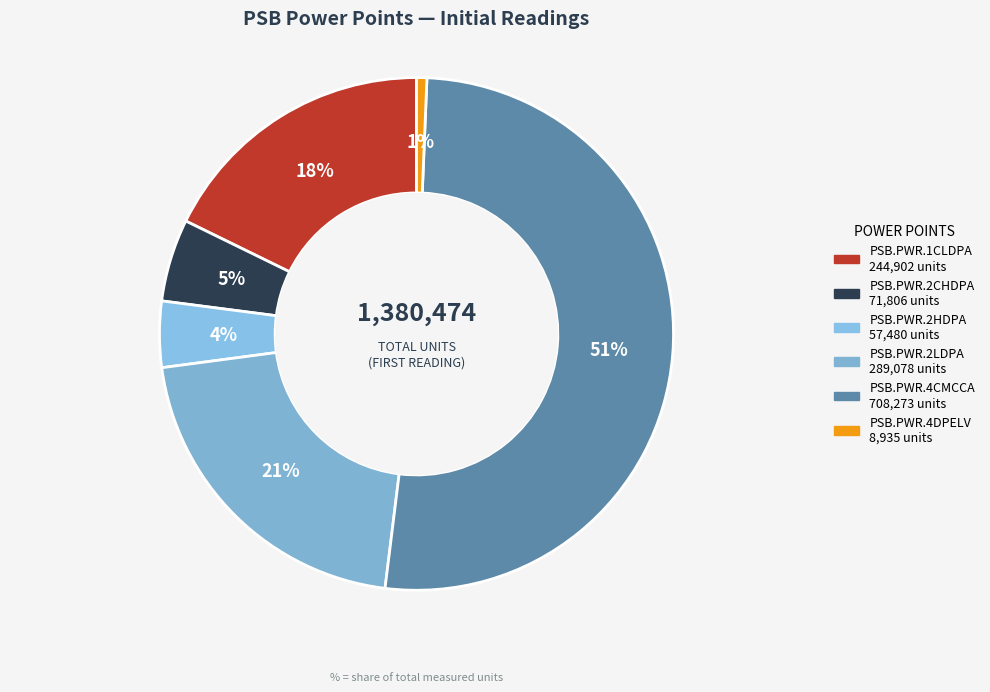

Rank the categories by value from lowest to highest.

PSB.PWR.4DPELV, PSB.PWR.2HDPA, PSB.PWR.2CHDPA, PSB.PWR.1CLDPA, PSB.PWR.2LDPA, PSB.PWR.4CMCCA